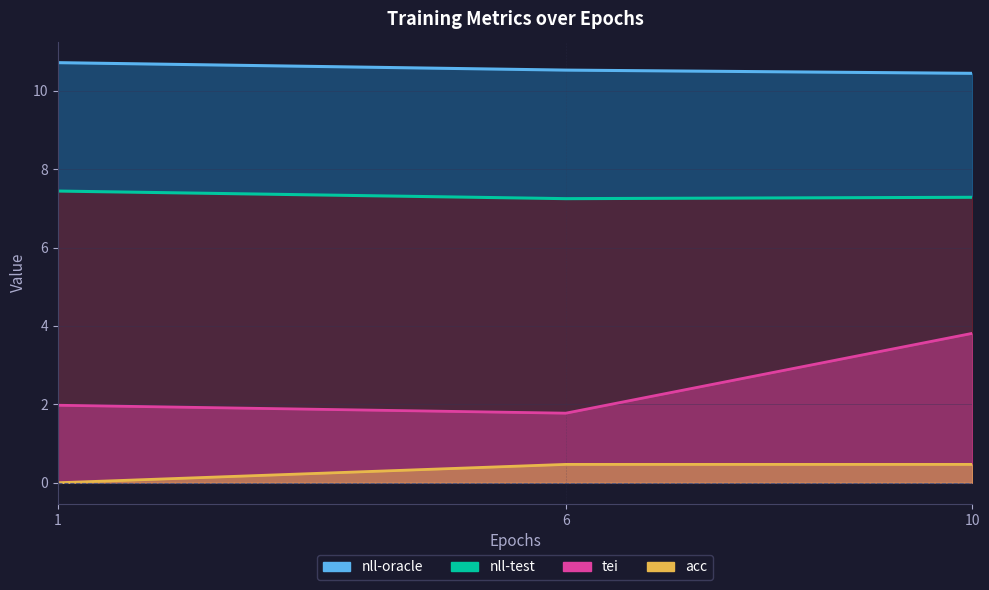

Which has a higher value, 1 or 10?

1